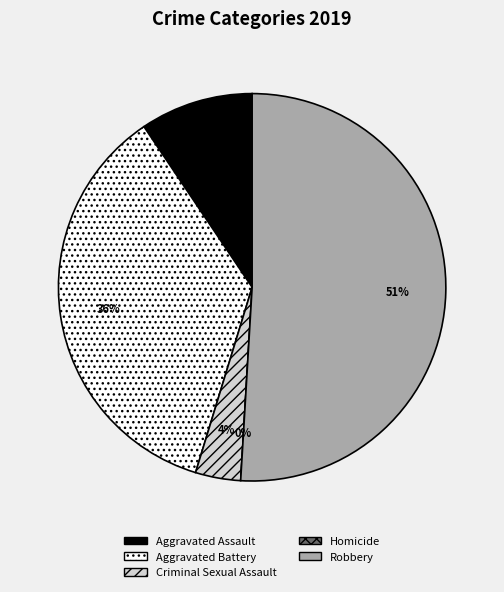

Count the number of slices in the pie.

5